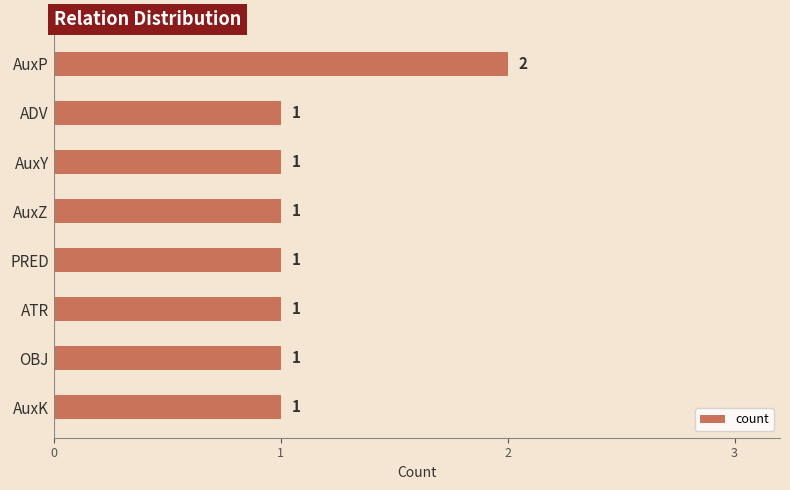

Are the bars horizontal?

Yes